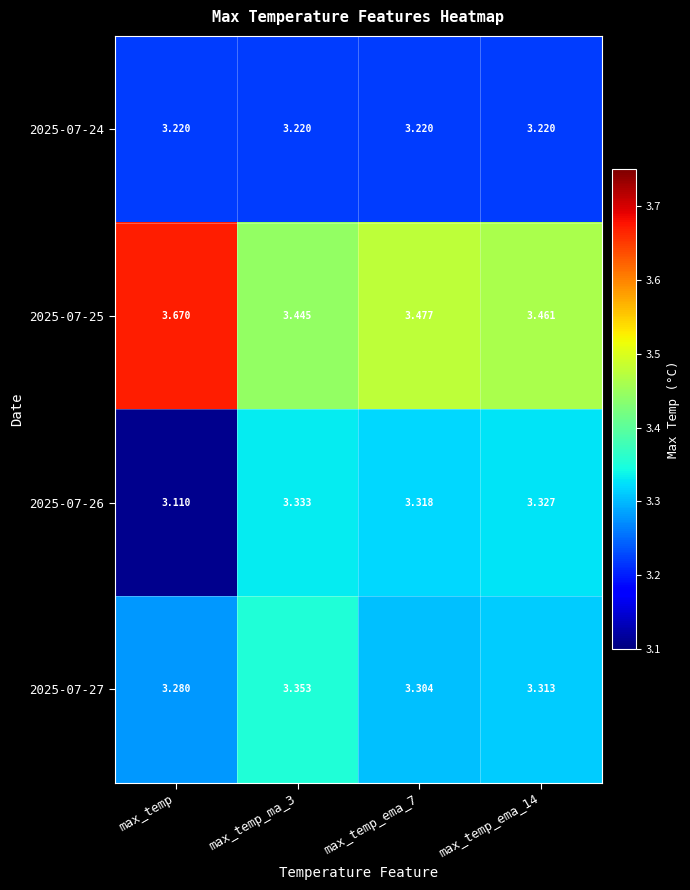

Is the value of 2025-07-26 at max_temp_ema_14 greater than the value of 2025-07-25 at max_temp_ma_3?

No